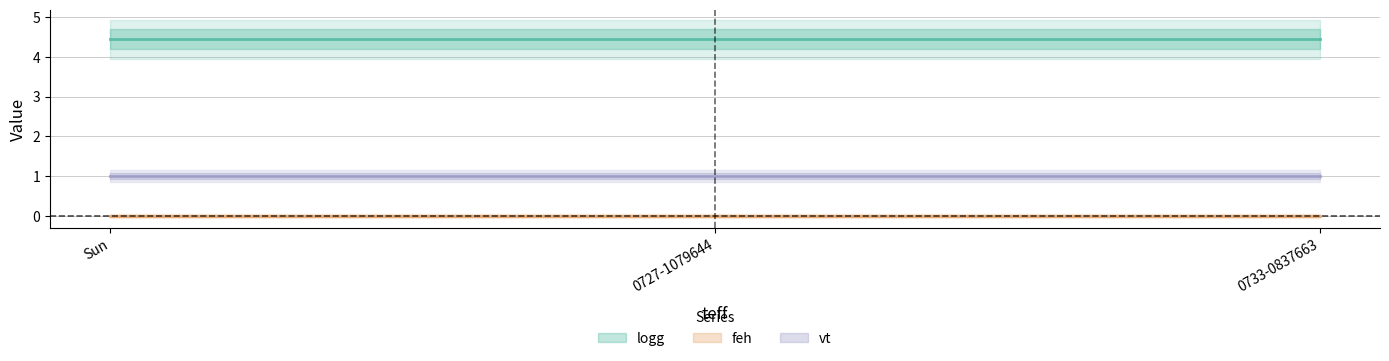

List the series in order of their overall mean, lowest first.

feh, vt, logg